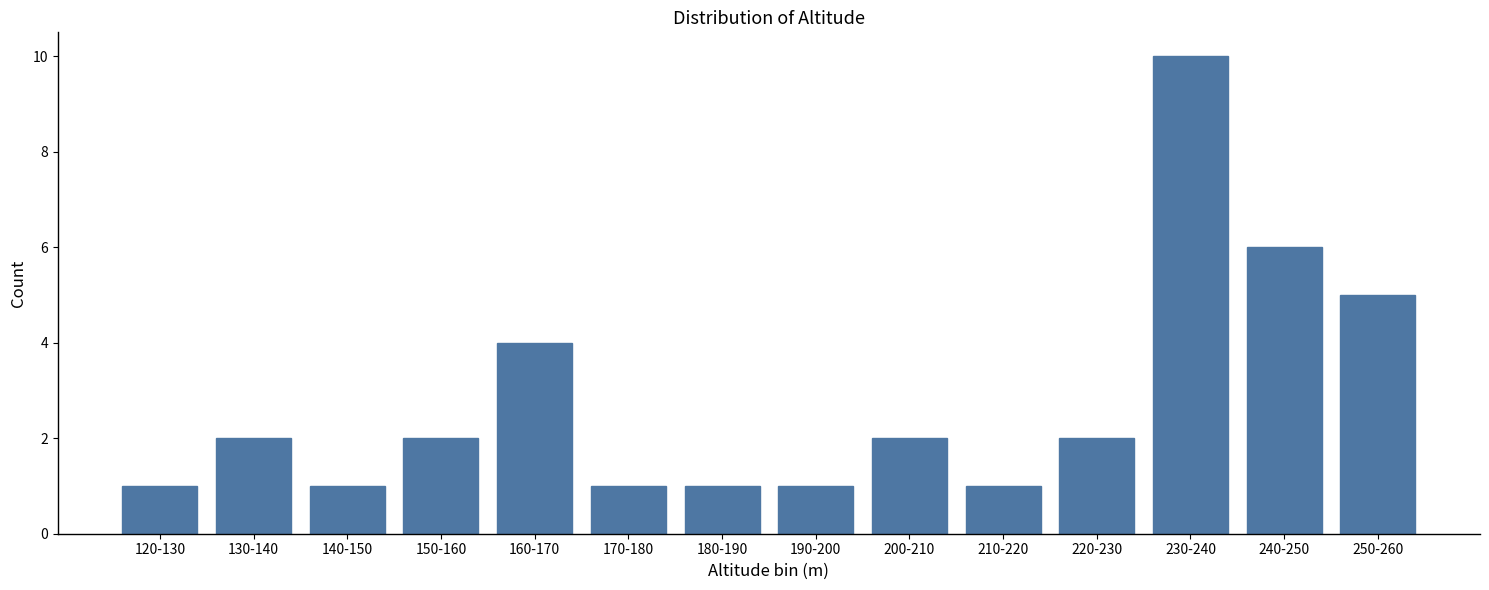

Reading left to right, extract all data points from this chart.

1	2	1	2	4	1	1	1	2	1	2	10	6	5